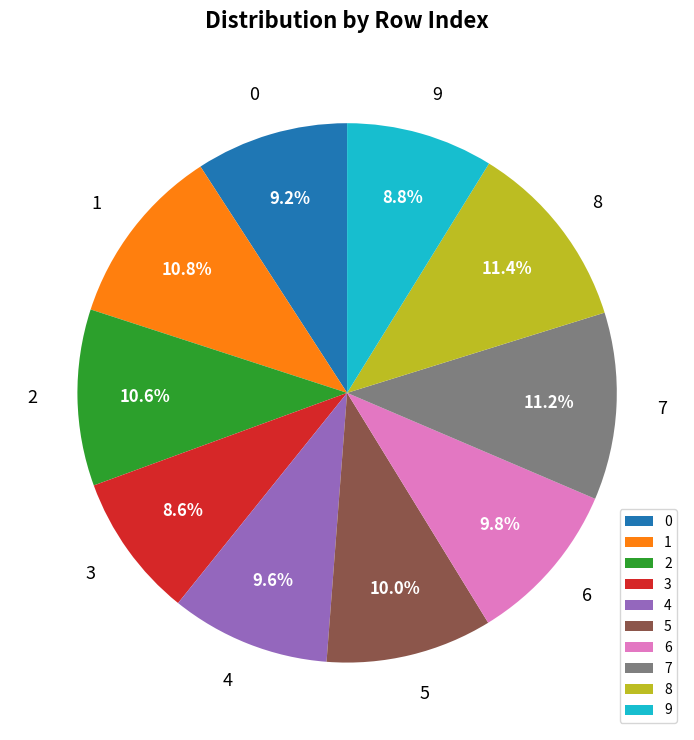

What percentage do 2 and 9 together represent?

19.4%